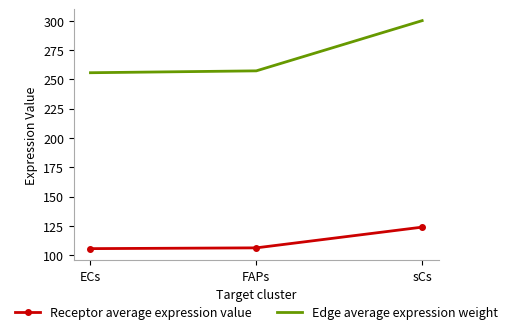

What are all the series names shown in the legend?

Receptor average expression value, Edge average expression weight